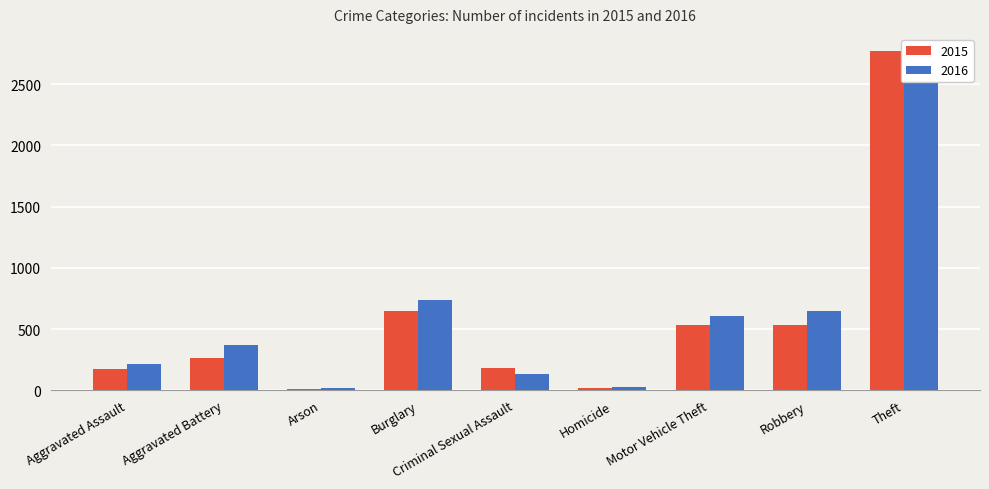

Reading left to right, transcribe all the data shown in this chart.

2015: Aggravated Assault=175	Aggravated Battery=261	Arson=9	Burglary=647	Criminal Sexual Assault=180	Homicide=16	Motor Vehicle Theft=531	Robbery=533	Theft=2773
2016: Aggravated Assault=211	Aggravated Battery=373	Arson=22	Burglary=741	Criminal Sexual Assault=133	Homicide=29	Motor Vehicle Theft=607	Robbery=646	Theft=2757